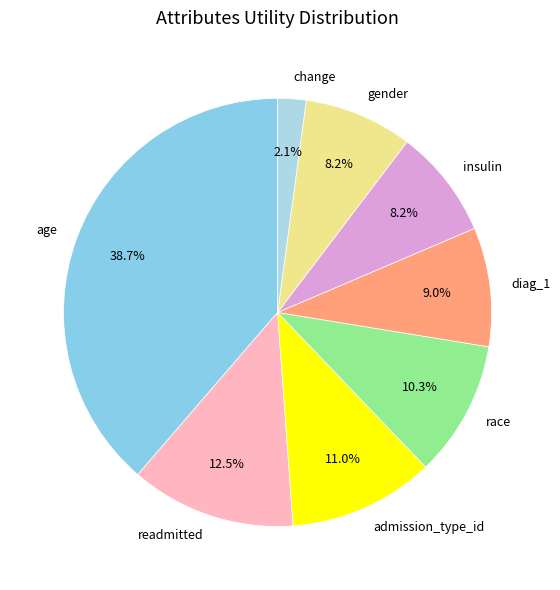

What is the smallest slice in the pie chart?

change